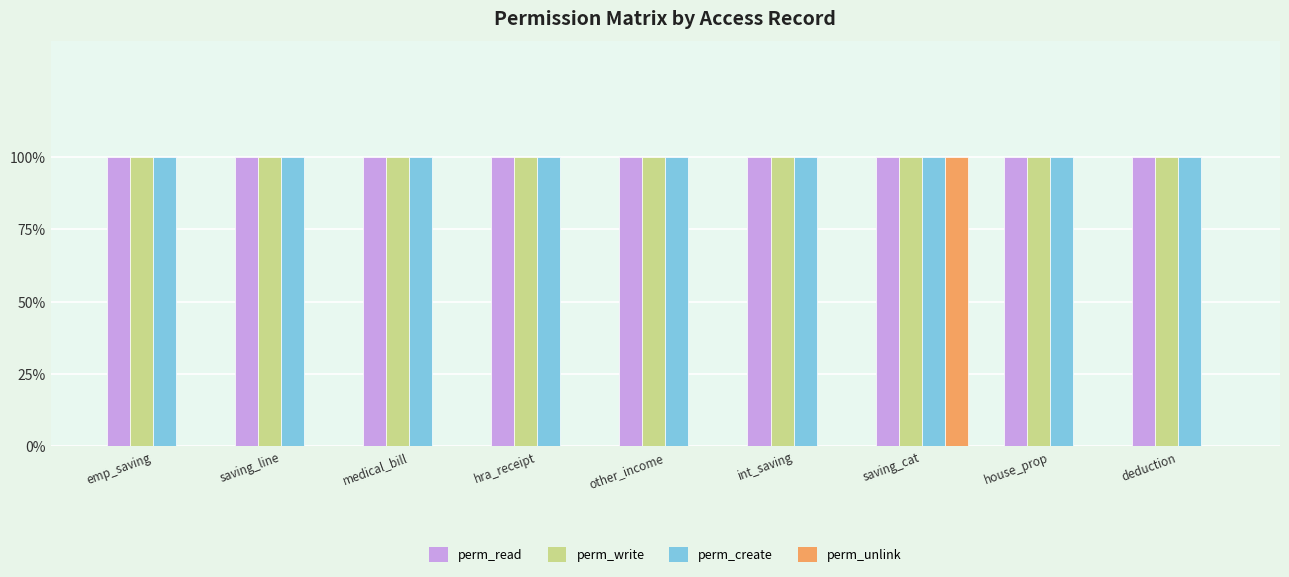

Are the bars horizontal?

No